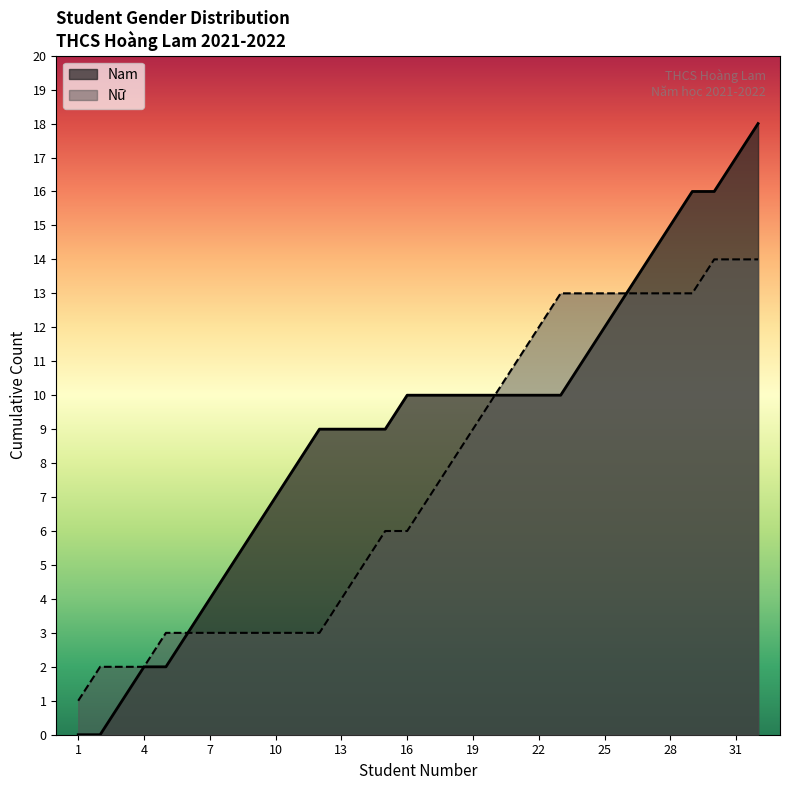

True or false: Nam has a value of 5 at 4.

False